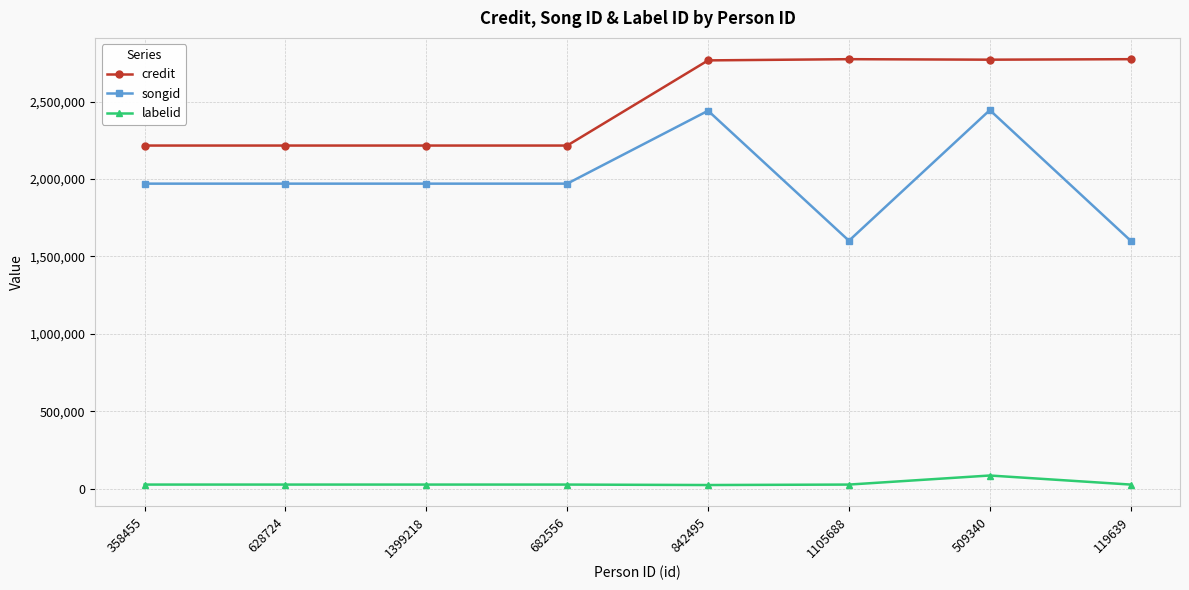

What is the highest value of the songid series?

2445668